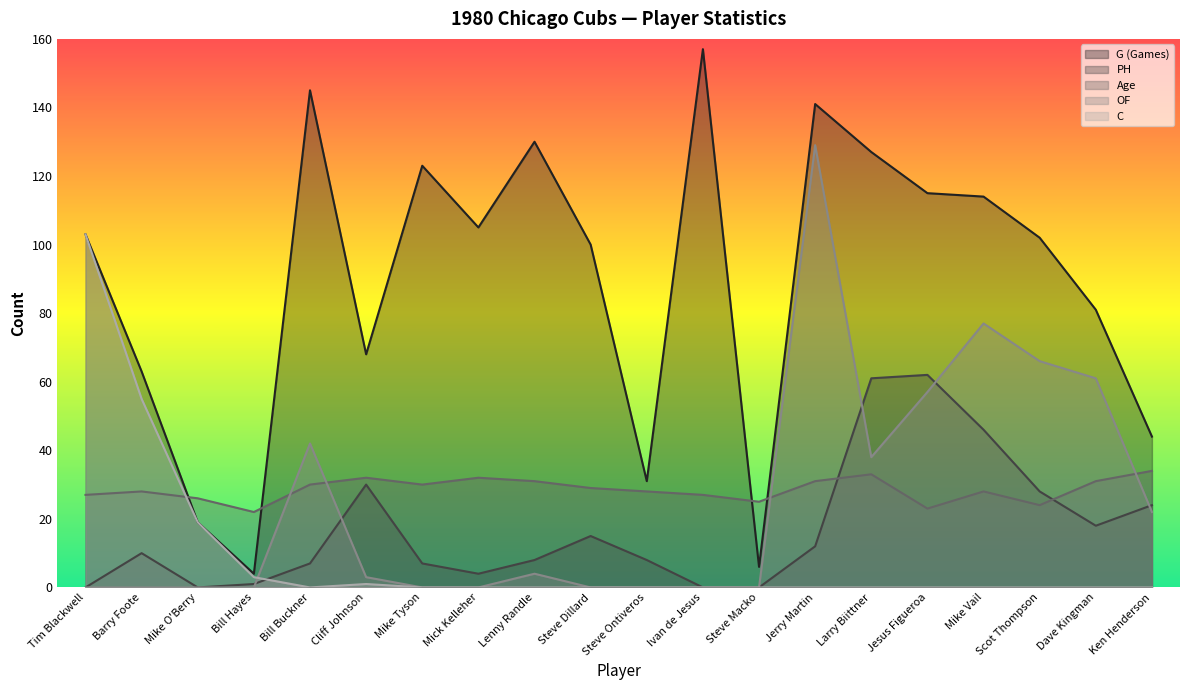

What is the value of the Age point at the 8th from the left?

32